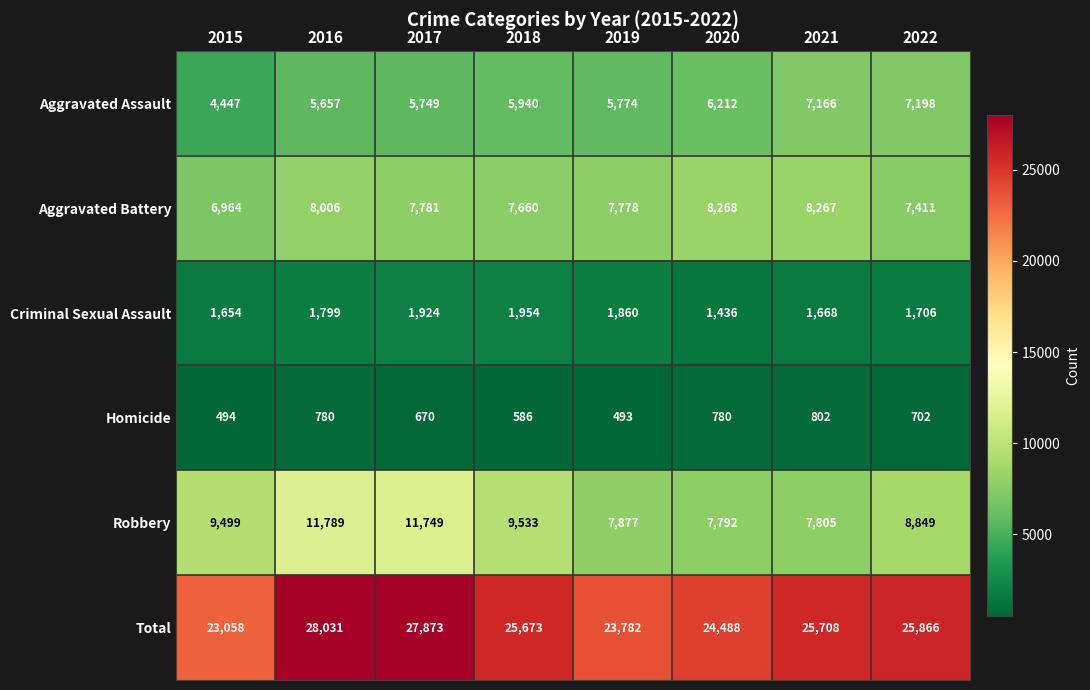

How many data points in Robbery are less than 9499?

4